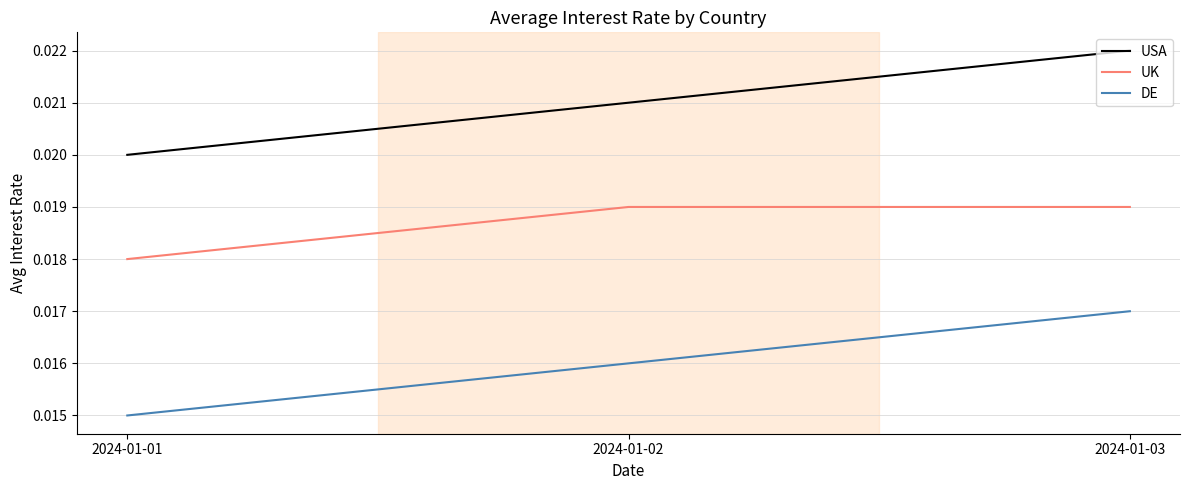

At which category is the sum across all series the highest?

2024-01-03